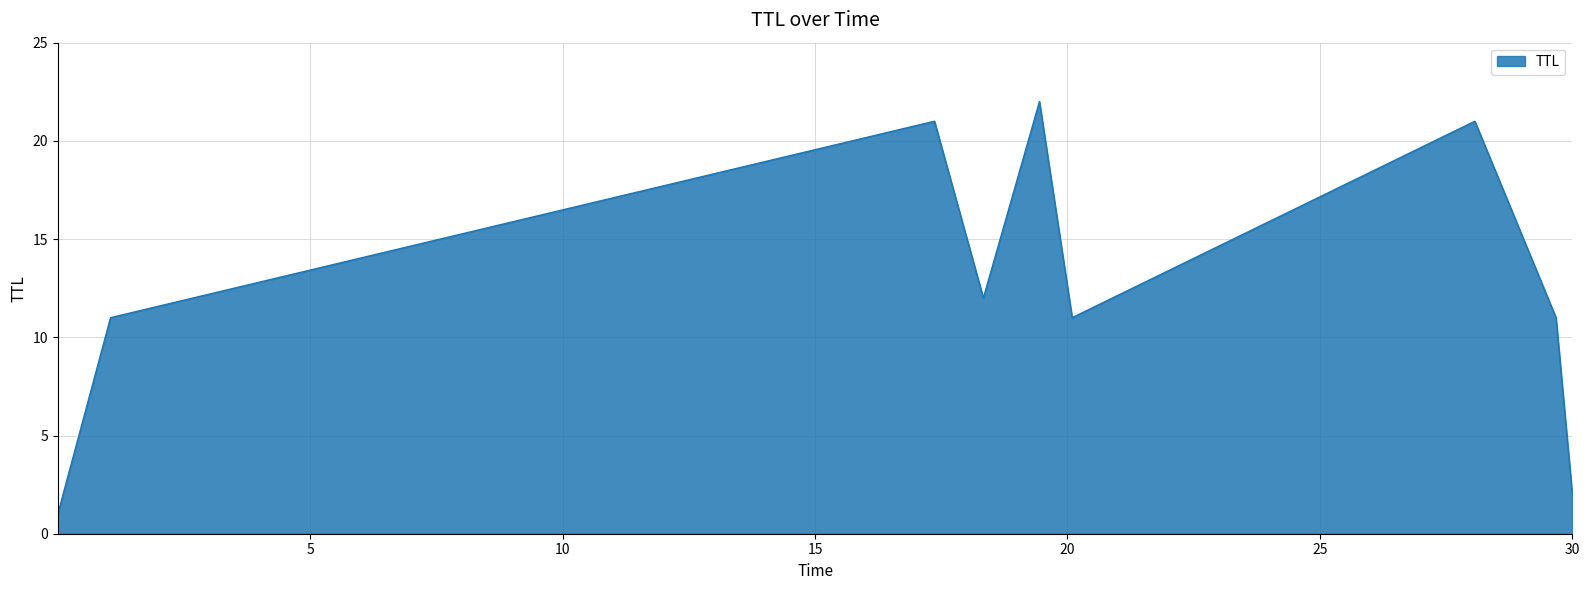

What is the difference between the maximum and minimum values?

21